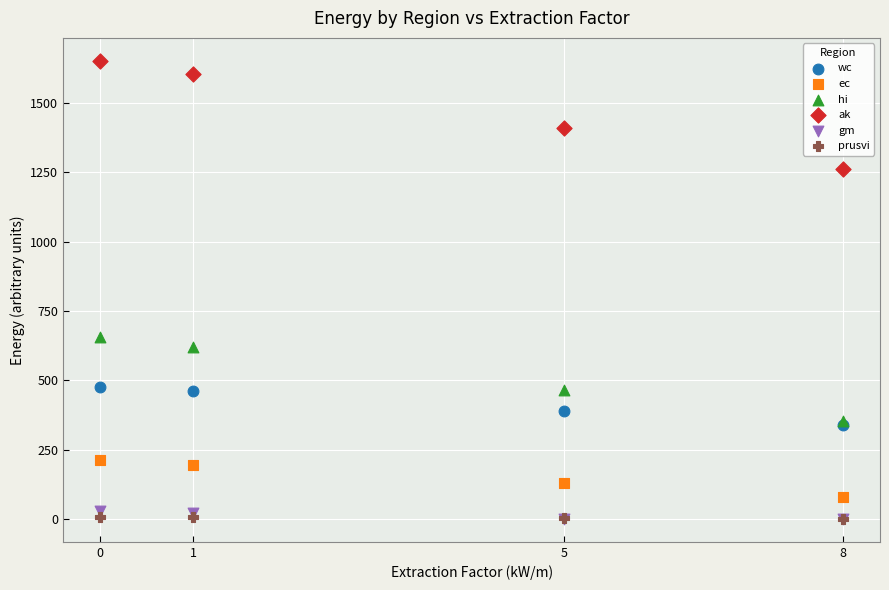

Which series reaches the maximum Y coordinate?

ak